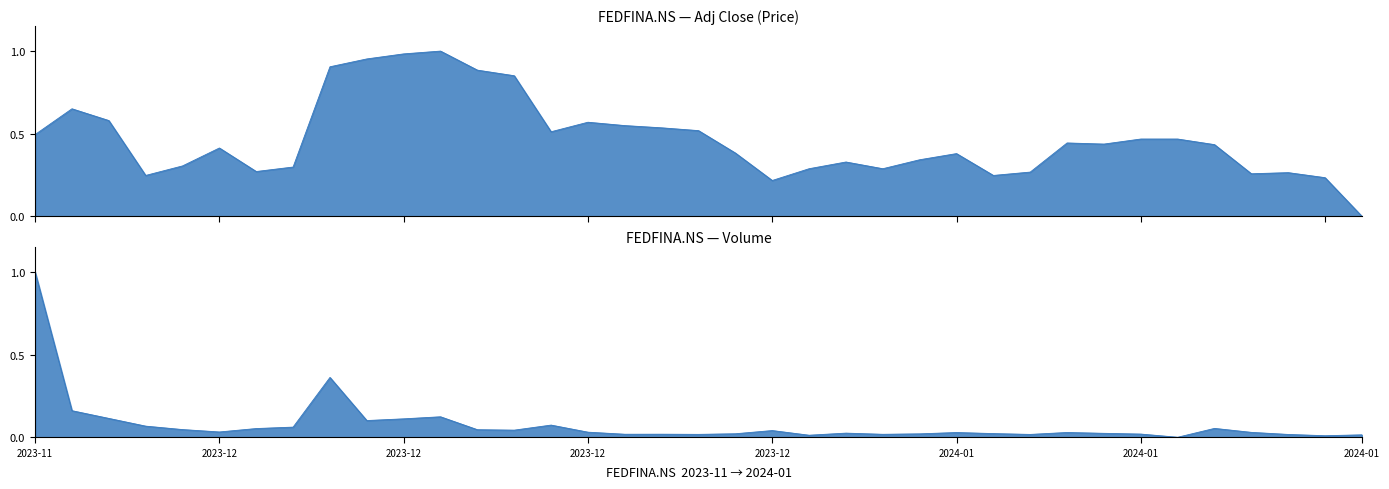

At 26, list the series in order from smallest to largest.

Volume, Adj Close